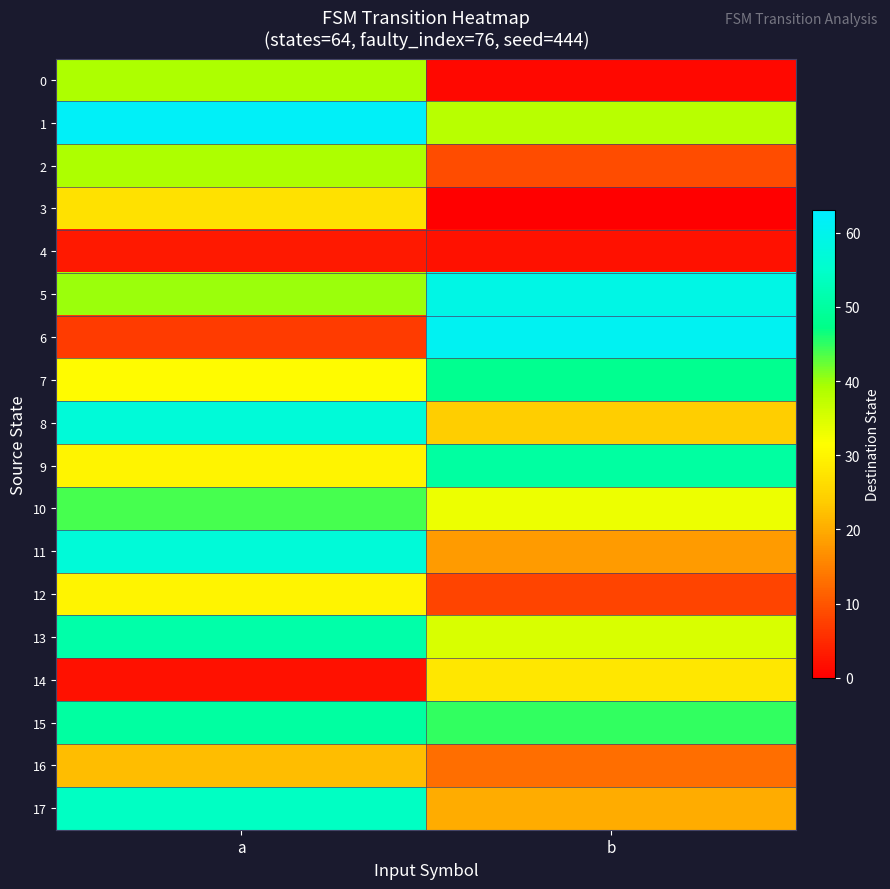

Reading left to right, what are all the values shown in this chart?

0: a=39	b=1
1: a=62	b=38
2: a=39	b=9
3: a=27	b=0
4: a=3	b=2
5: a=40	b=59
6: a=7	b=61
7: a=31	b=48
8: a=57	b=24
9: a=30	b=50
10: a=44	b=33
11: a=57	b=18
12: a=30	b=8
13: a=51	b=35
14: a=2	b=28
15: a=50	b=45
16: a=22	b=13
17: a=54	b=20